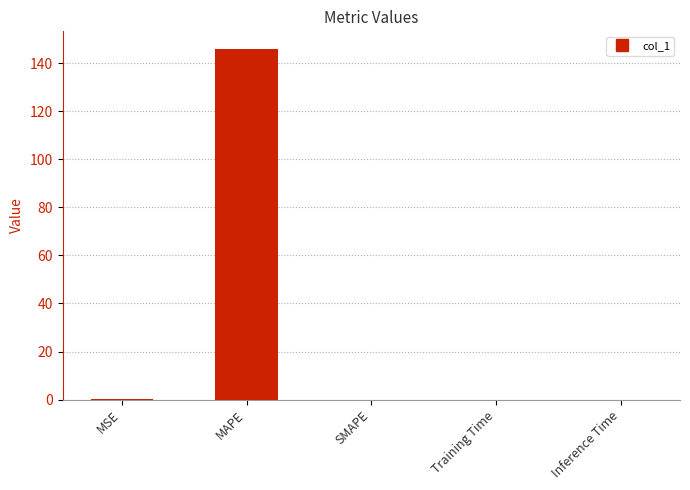

What is the greatest value displayed?

145.9